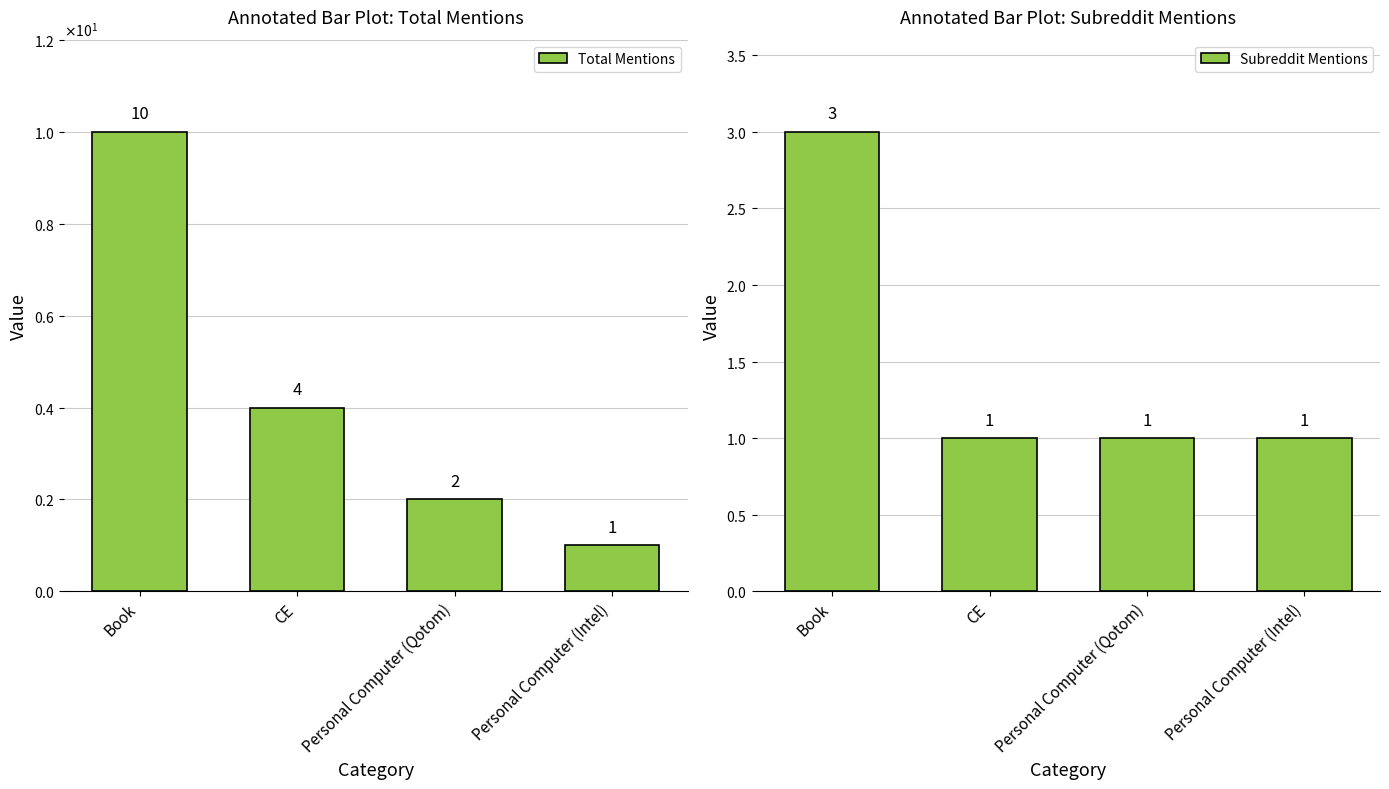

What is the maximum value for Subreddit Mentions?

3